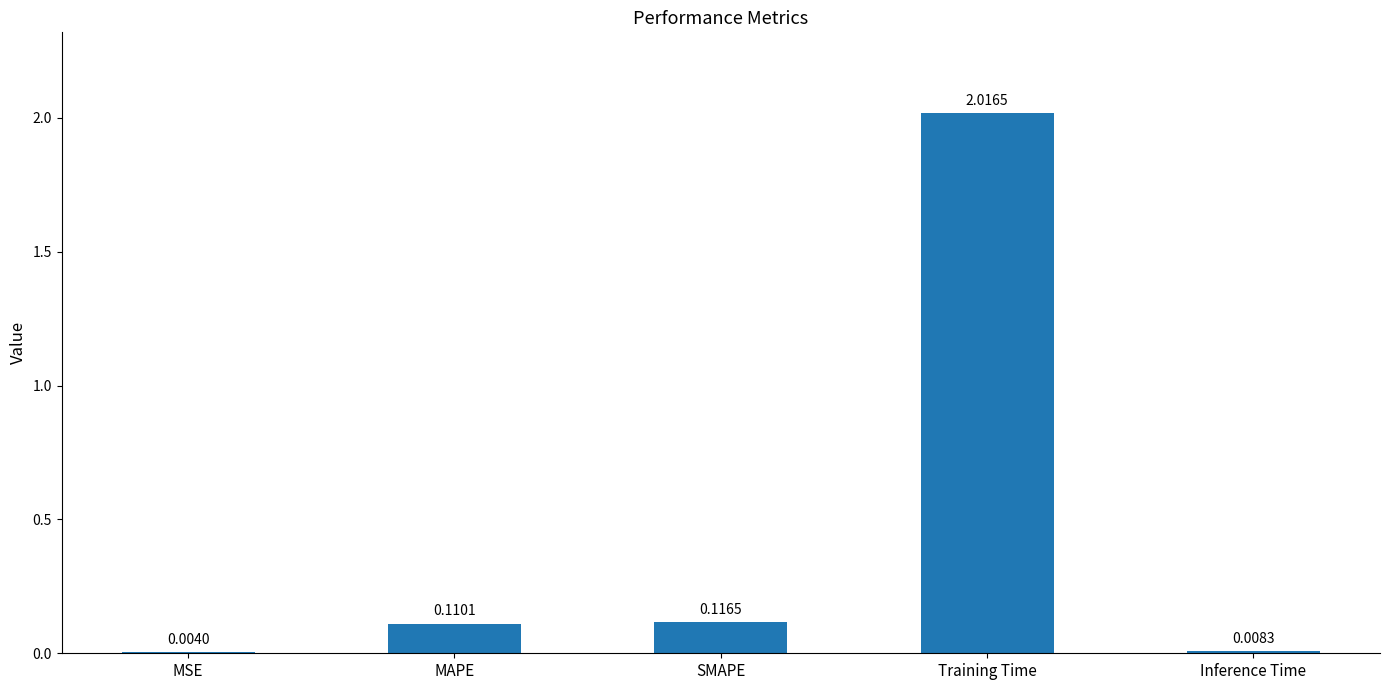

Does the chart contain stacked bars?

No